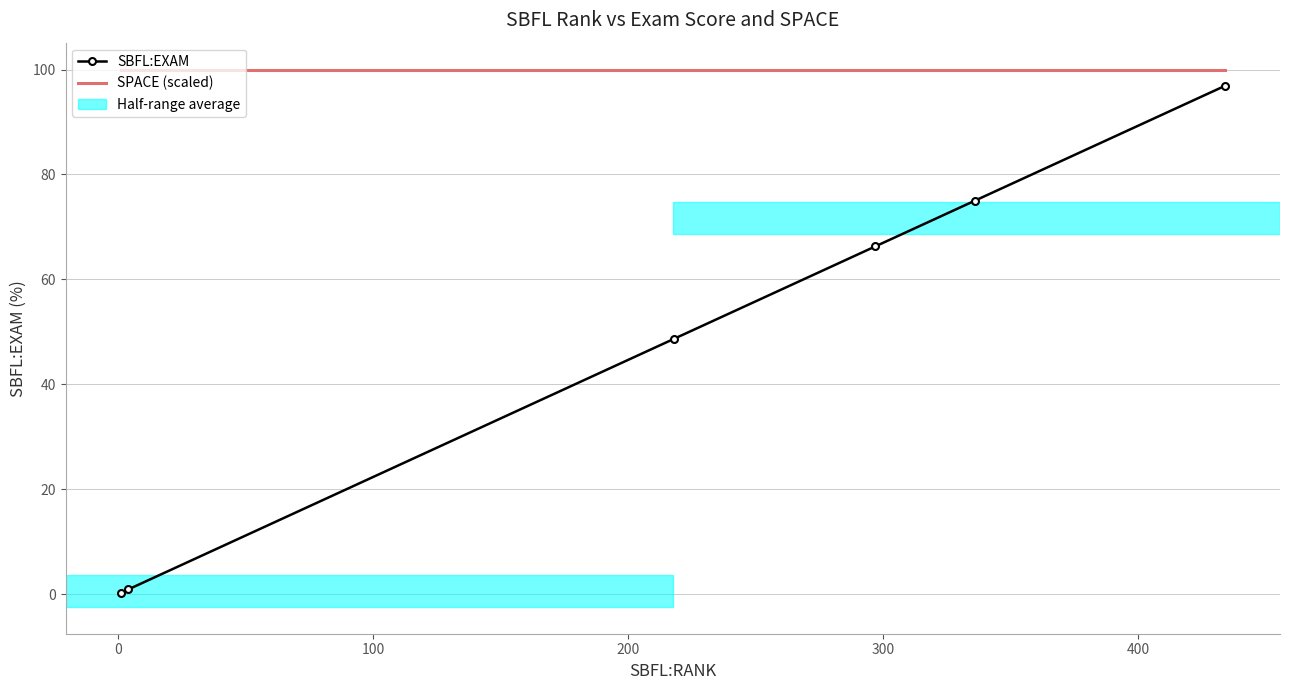

Rank the series by their average value, from highest to lowest.

SPACE (scaled), SBFL:EXAM